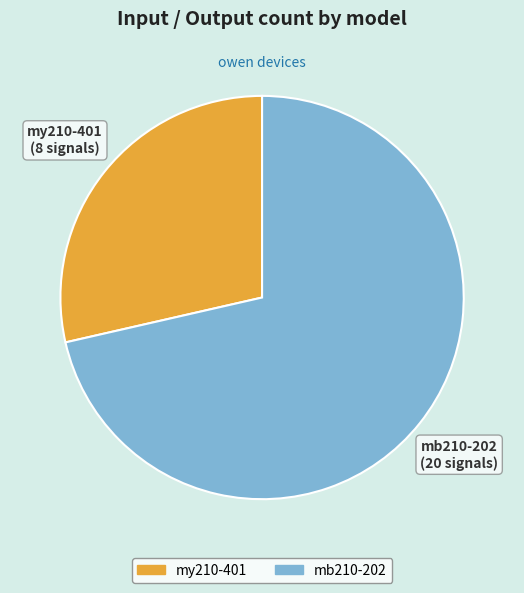

Which category has the smallest portion of the pie?

mу210-401